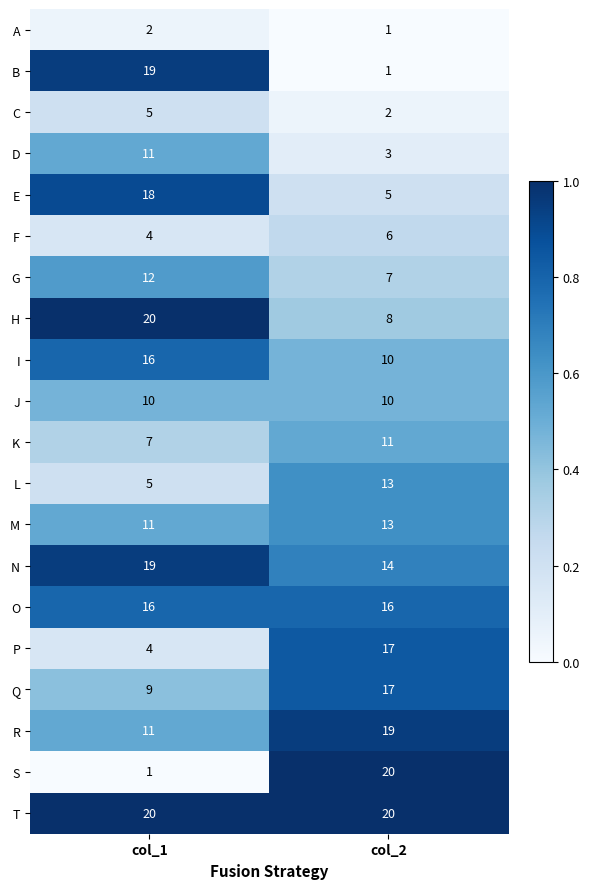

Which series has the largest total across all categories?

T